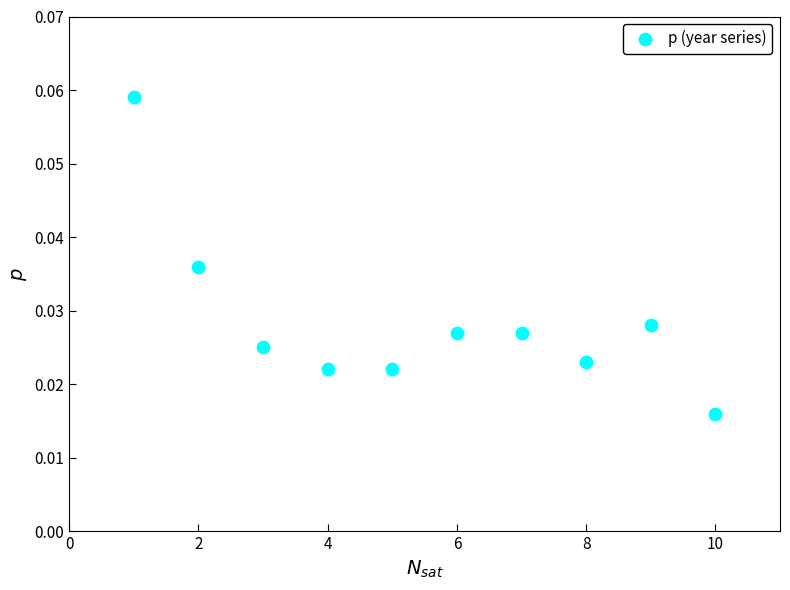

What is the range of X values (max minus min)?

9.0